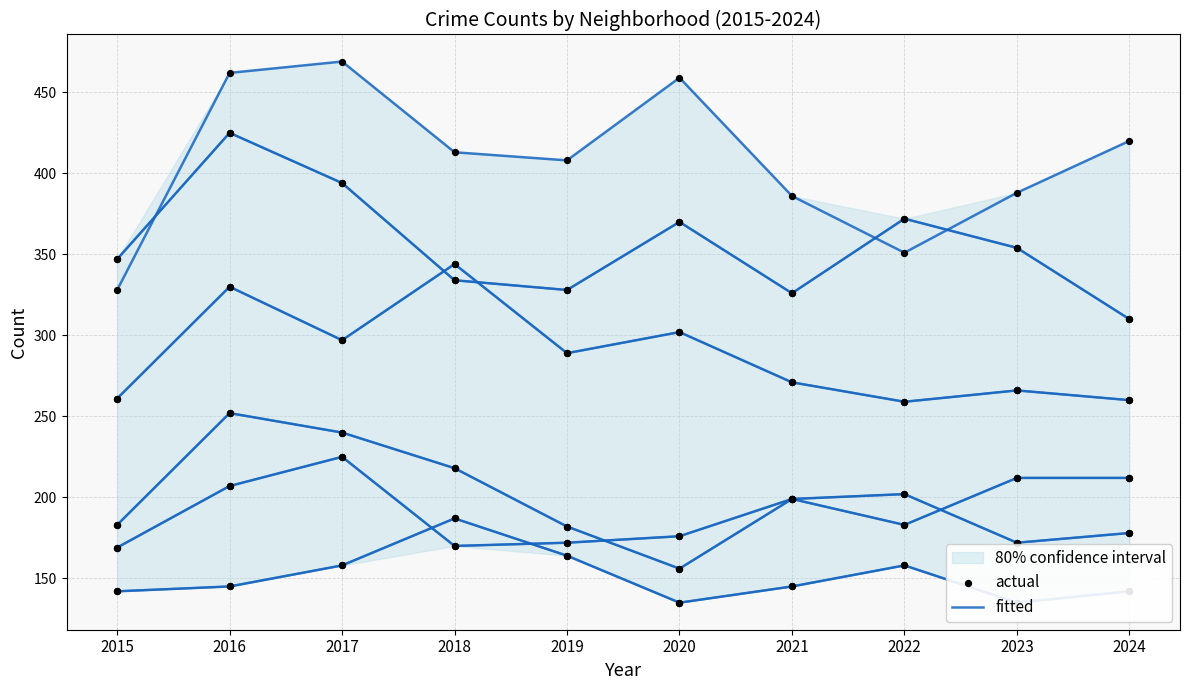

Which series reaches the minimum Y coordinate?

fitted